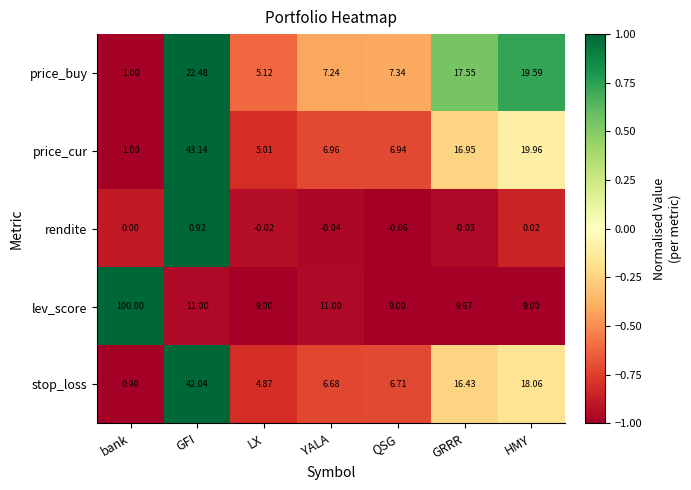

Between bank and HMY, which series saw the biggest shift?

lev_score